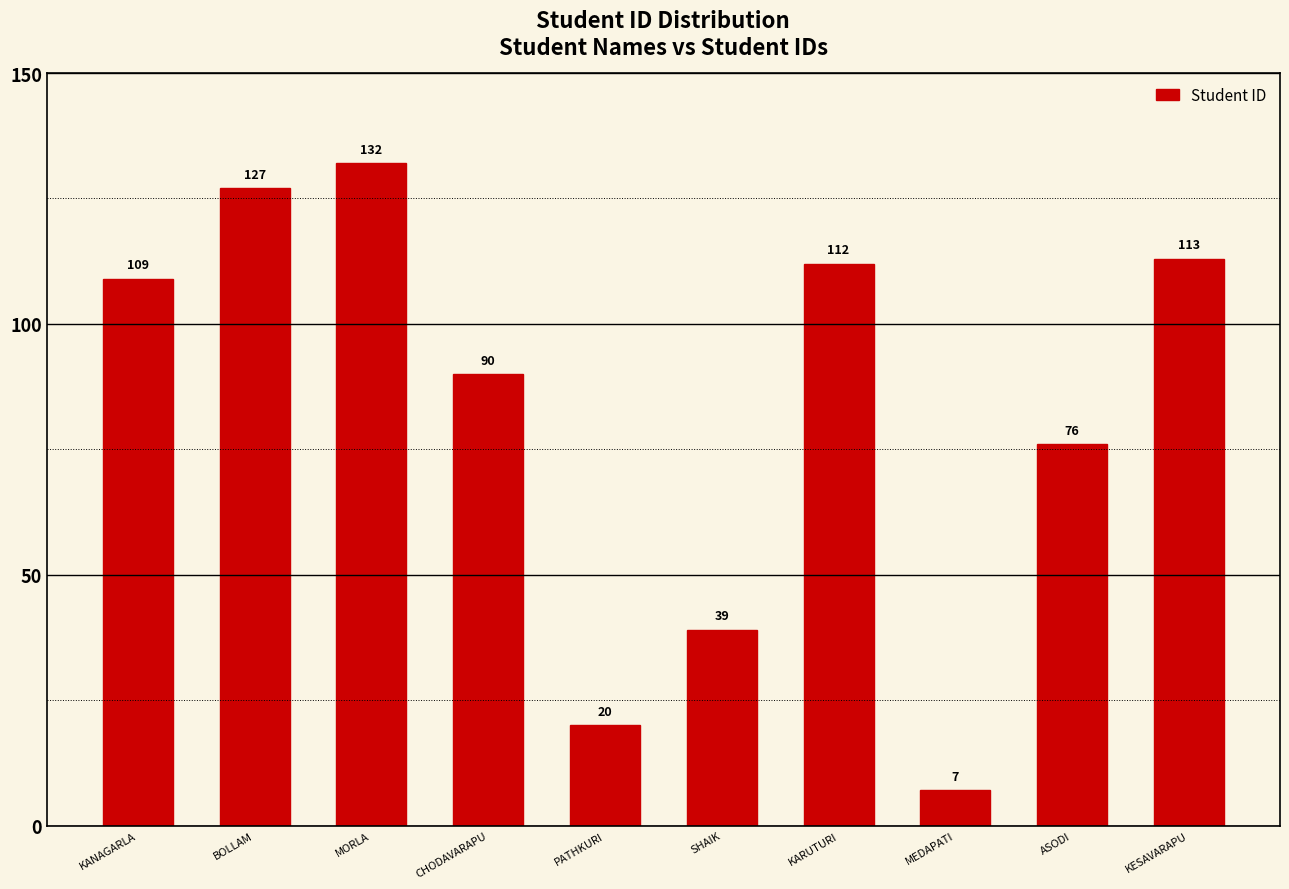

How many distinct data groups are displayed?

1